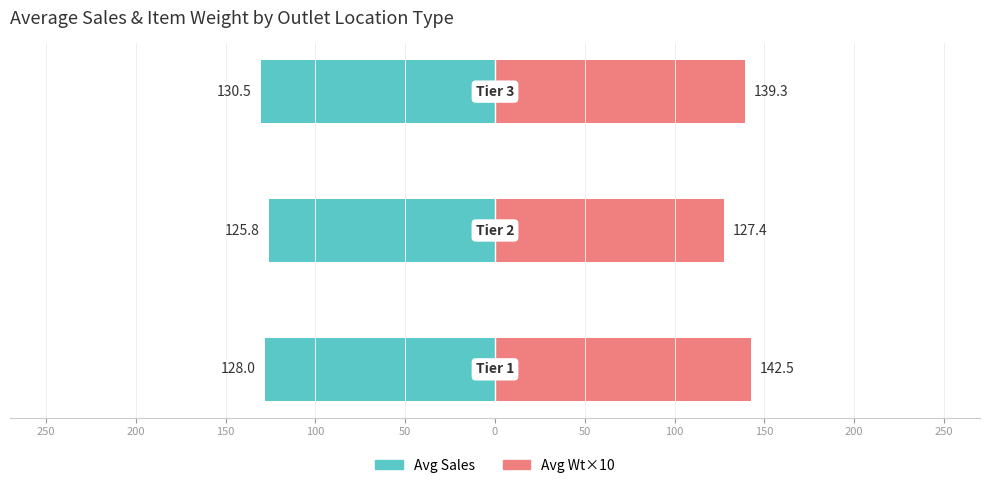

How many values in the Avg Wt×10 series exceed 139?

2